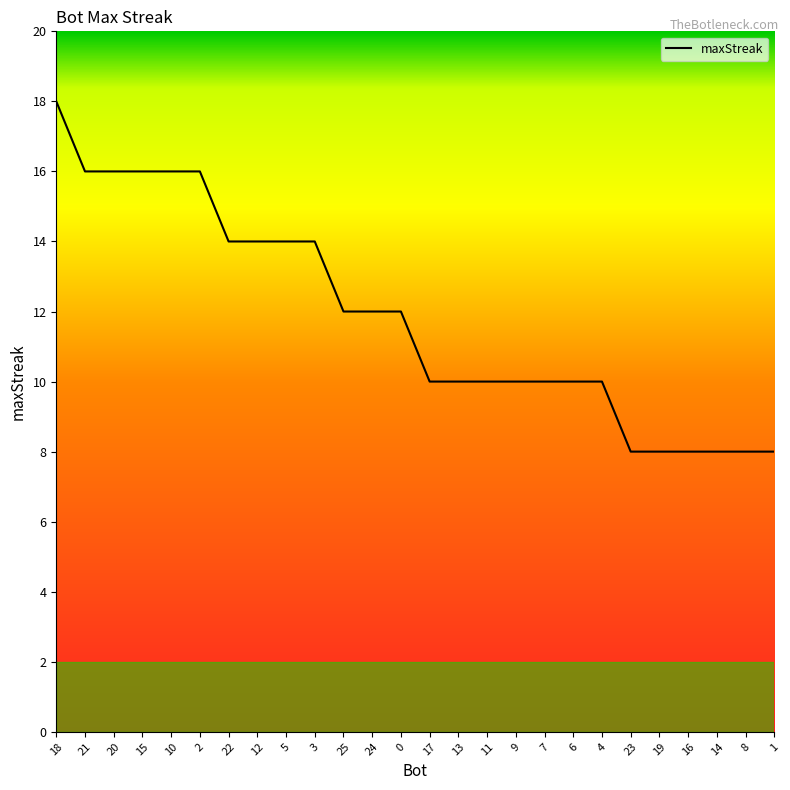

Which category has the highest value across all series?

18